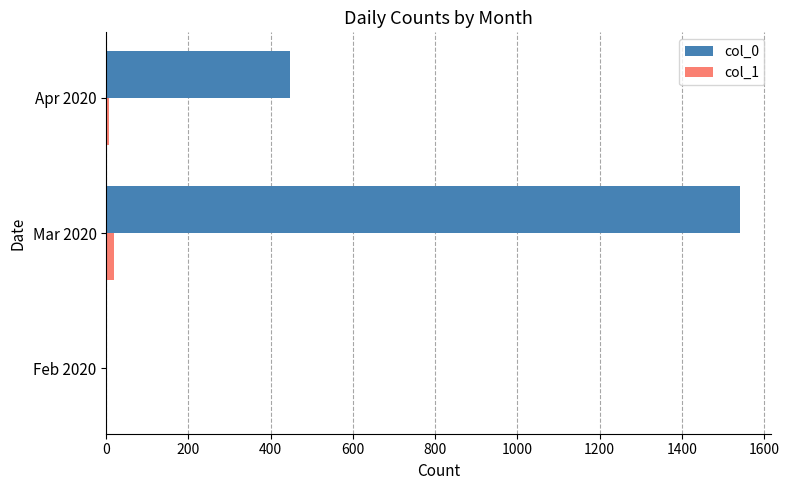

At which label is col_0 closest to 771?

Apr 2020